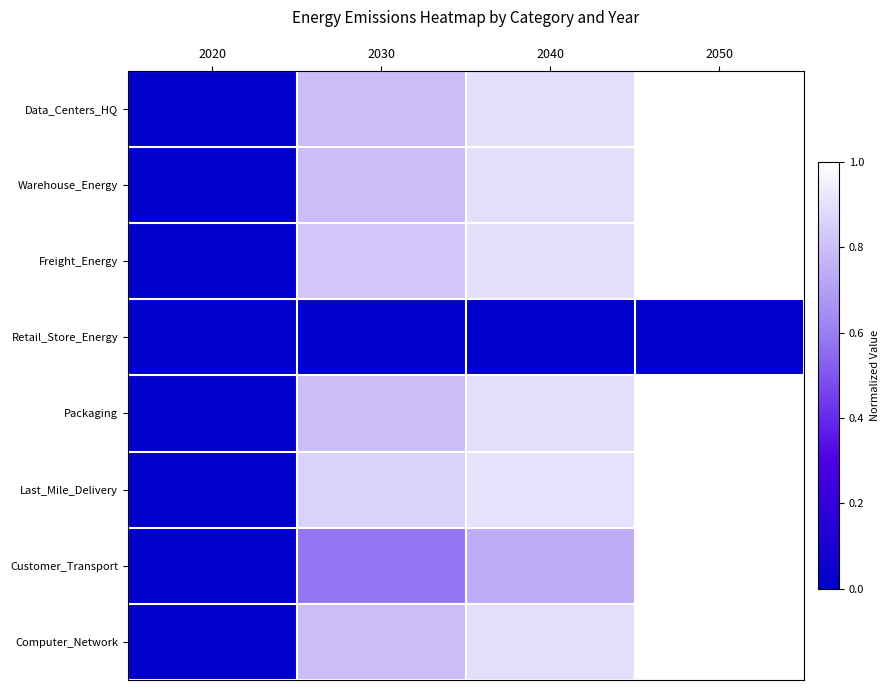

List the series in order of their peak value, lowest first.

Retail_Store_Energy, Data_Centers_HQ, Warehouse_Energy, Freight_Energy, Packaging, Last_Mile_Delivery, Customer_Transport, Computer_Network